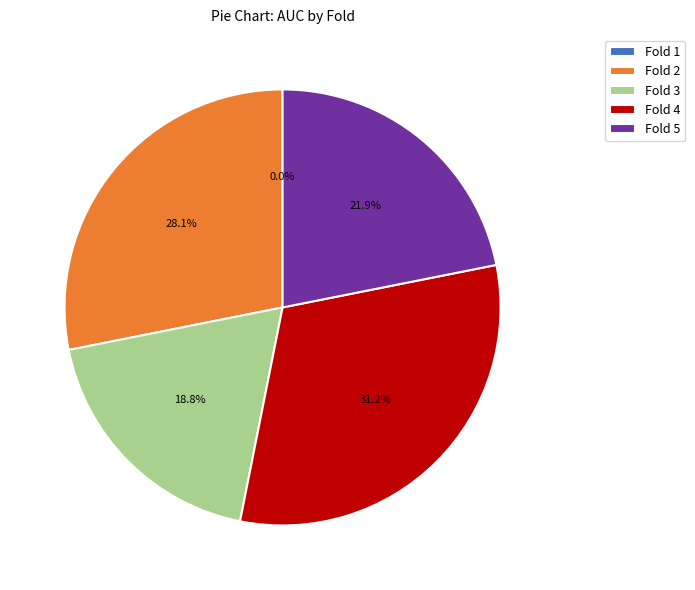

Rank the categories by value from highest to lowest.

Fold 4, Fold 2, Fold 5, Fold 3, Fold 1